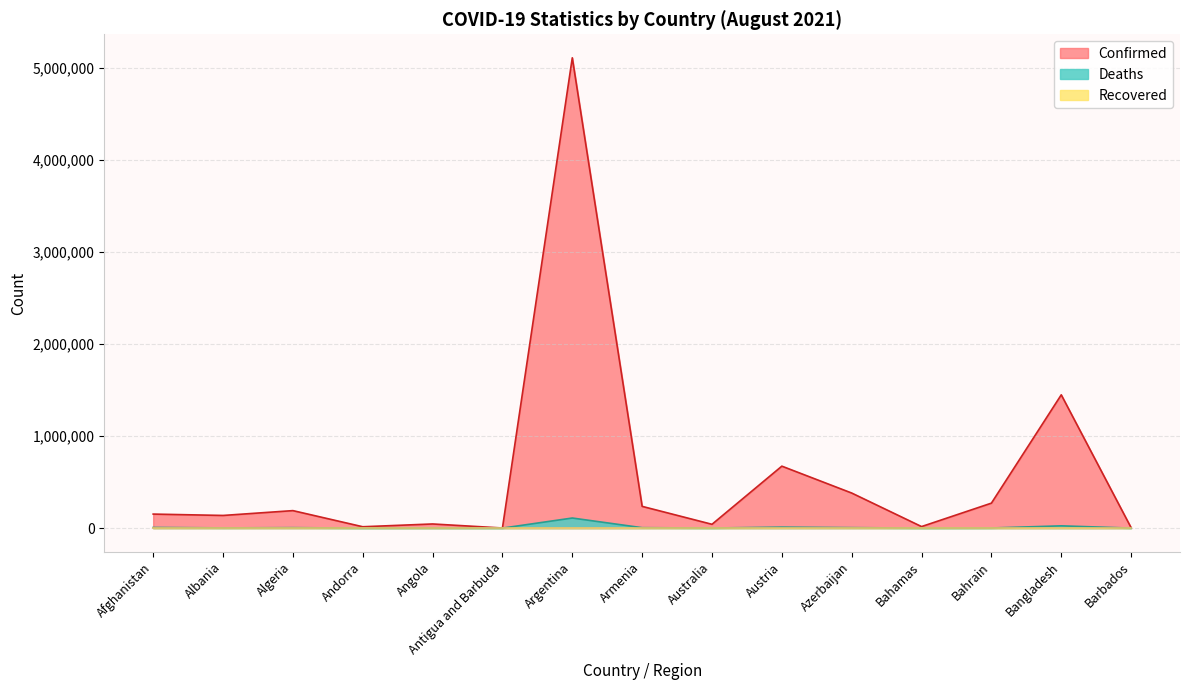

The Deaths series shows 48 at Barbados. True or false?

True